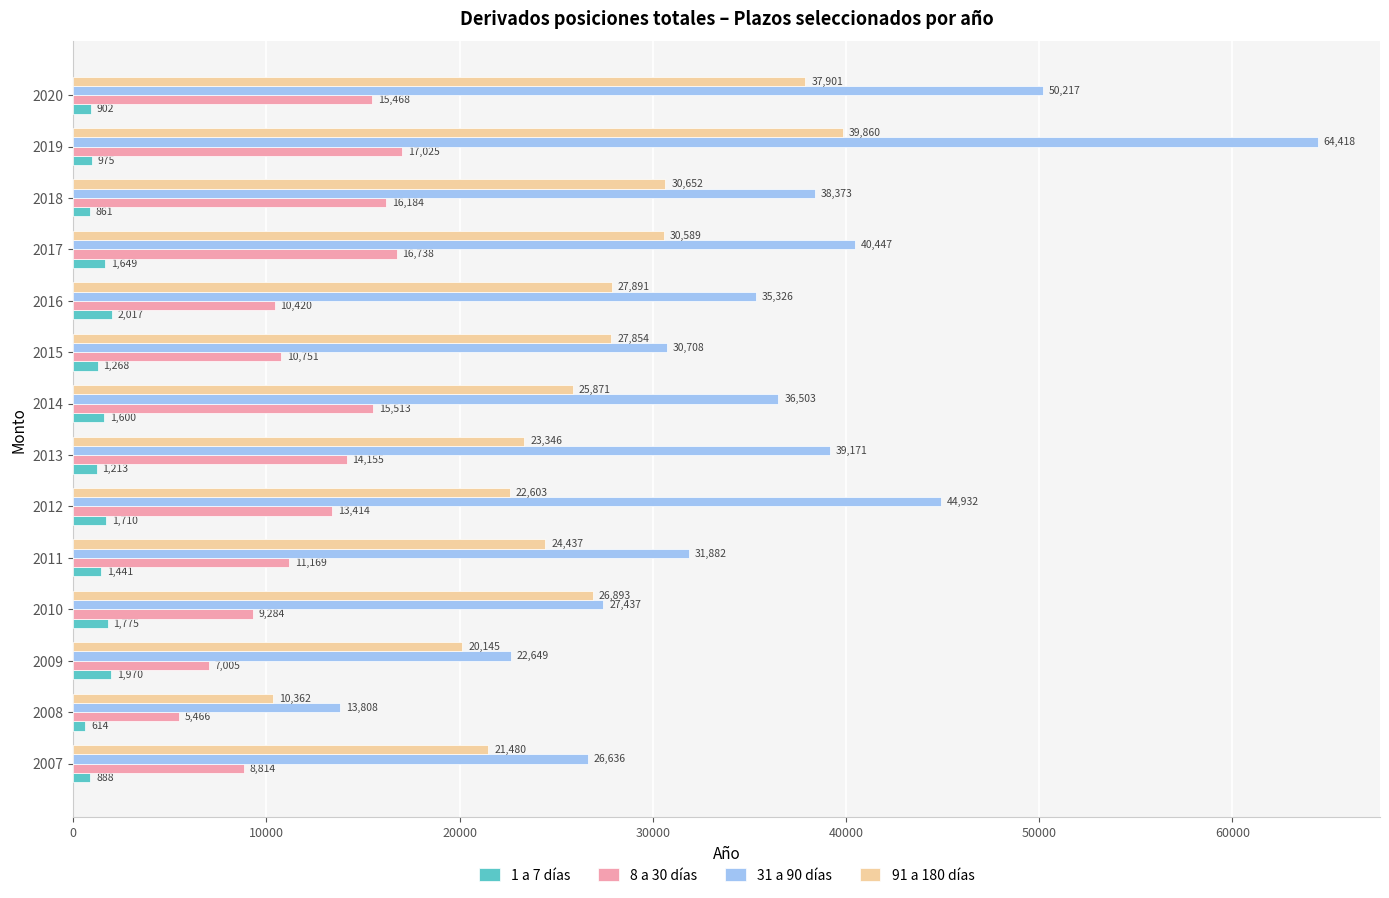

Between 2007 and 2008, which series saw the biggest shift?

31 a 90 días